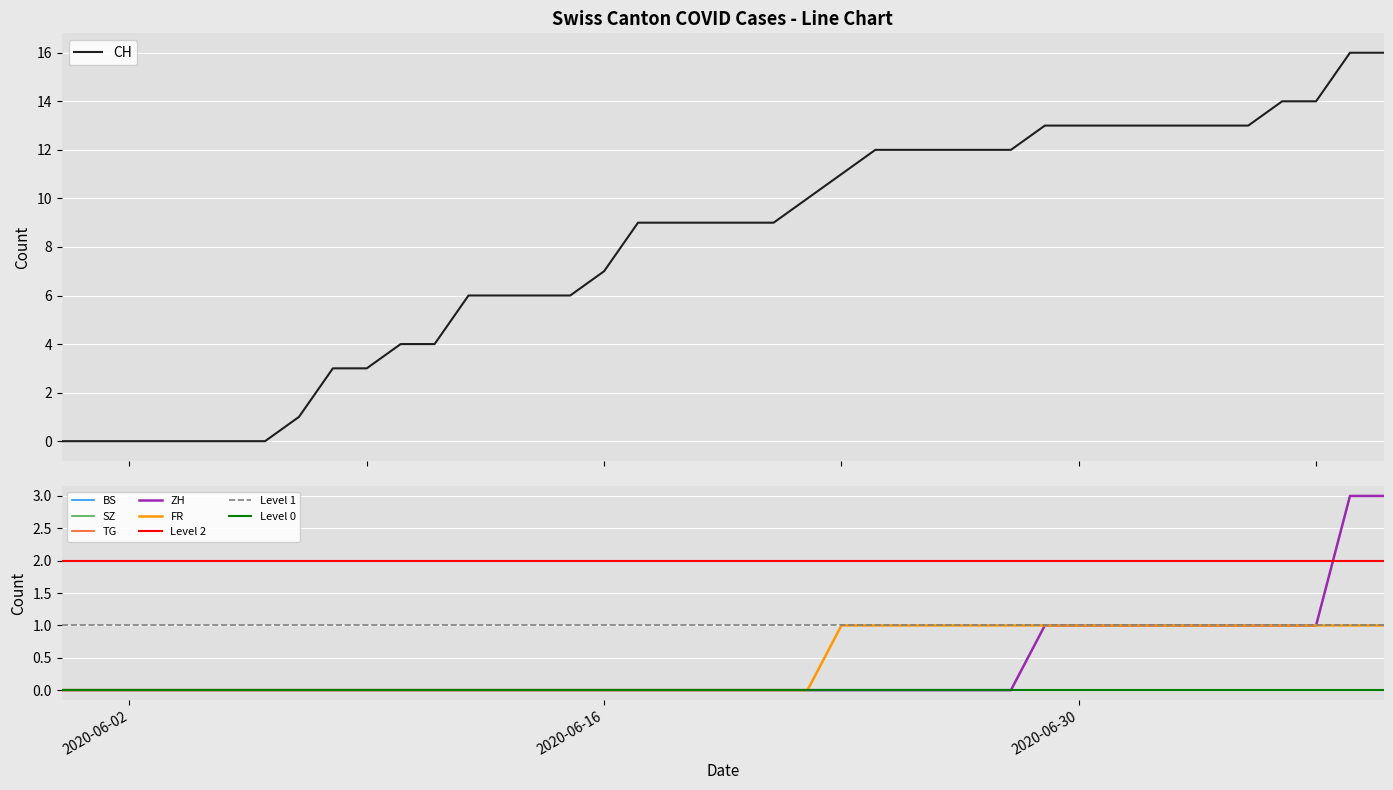

The CH series shows -6 at 2020-05-31. True or false?

False